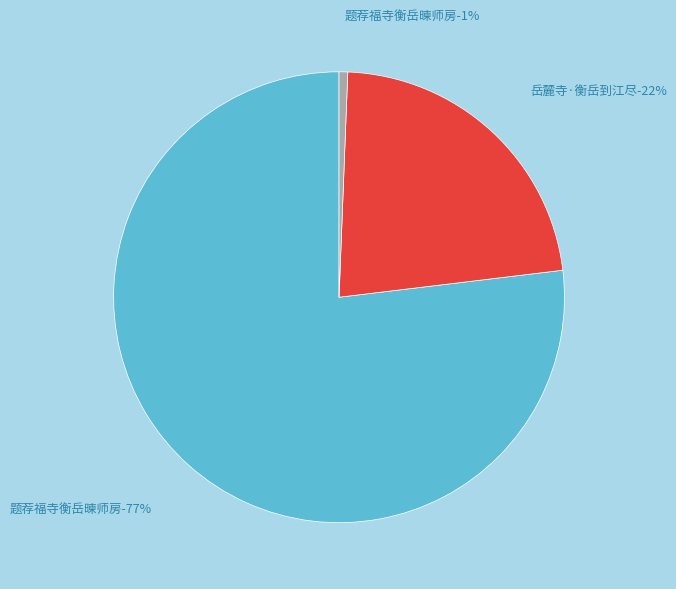

Is it true that 题荐福寺衡岳暕师房 is 62% of the pie?

False